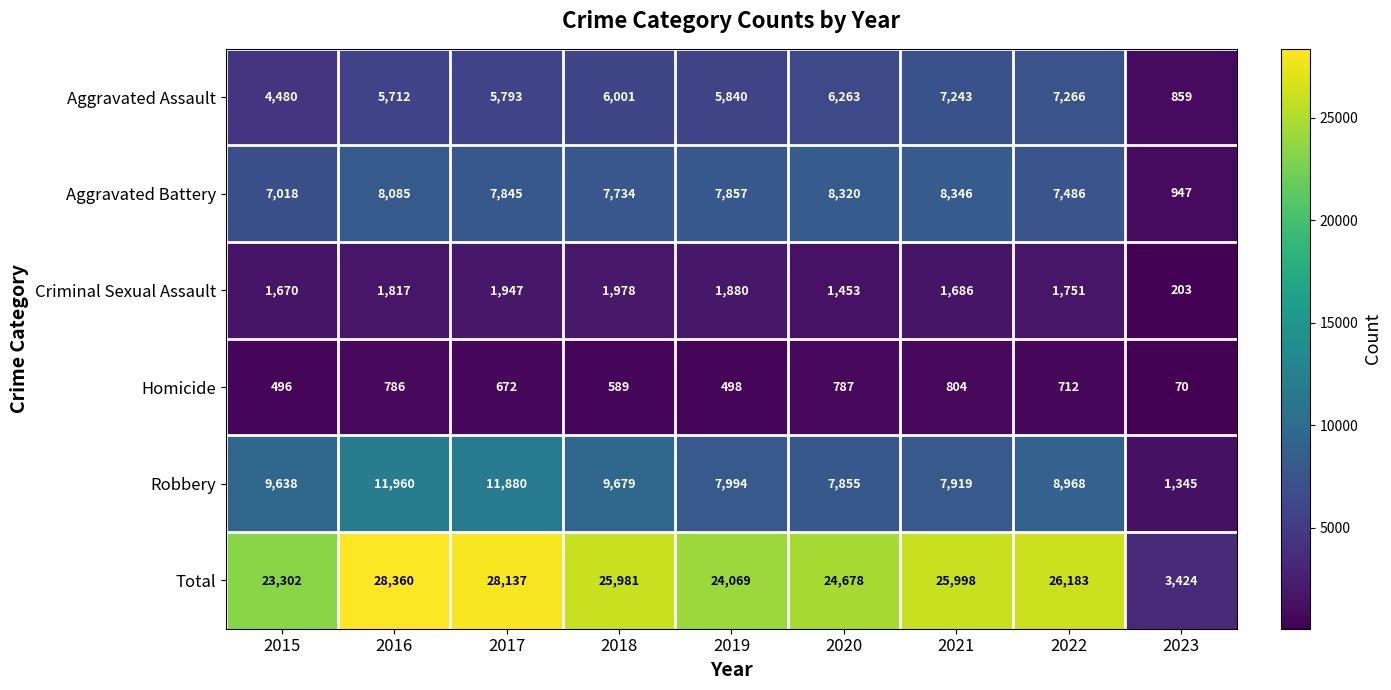

At which category is the sum across all series the highest?

2016